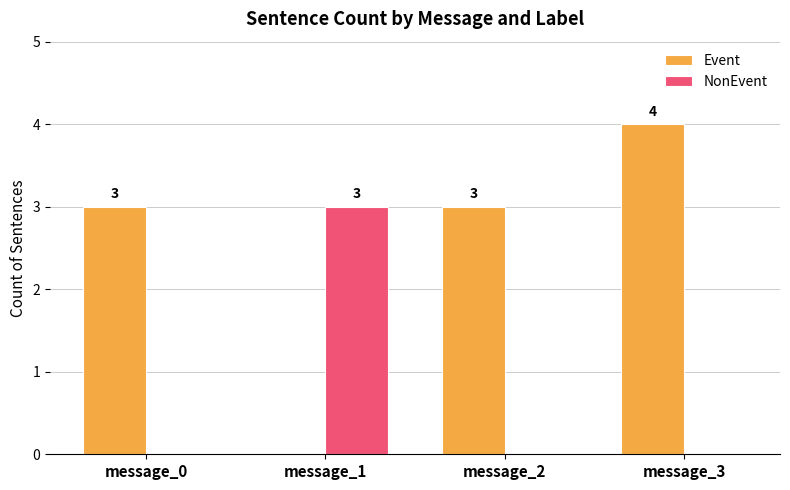

The value of Event at message_2 is 3. True or false?

True